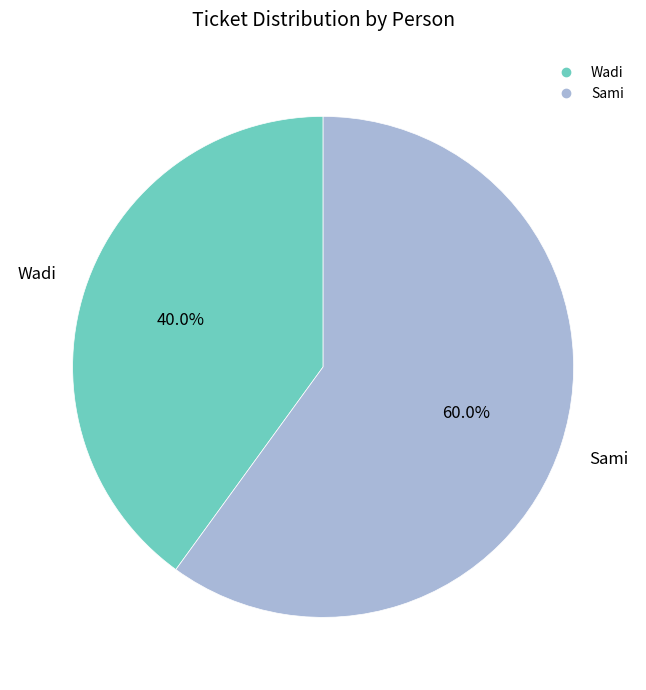

Does Wadi account for over 50% of the chart?

No